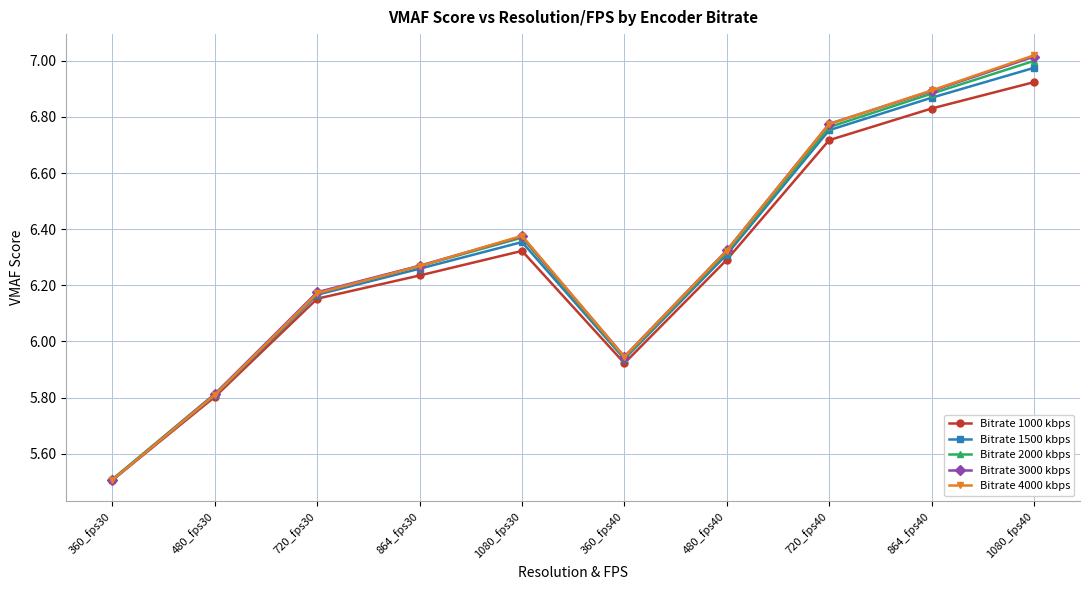

Does the chart have visible grid lines?

Yes